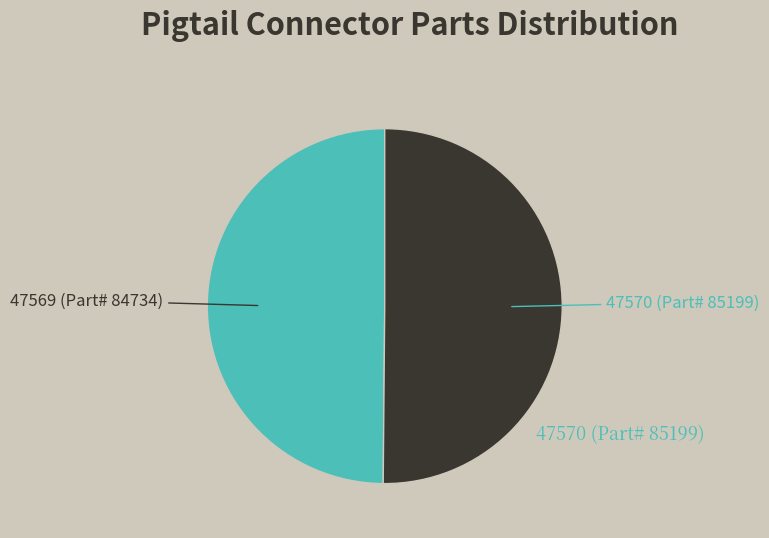

How many slices are in this pie chart?

2